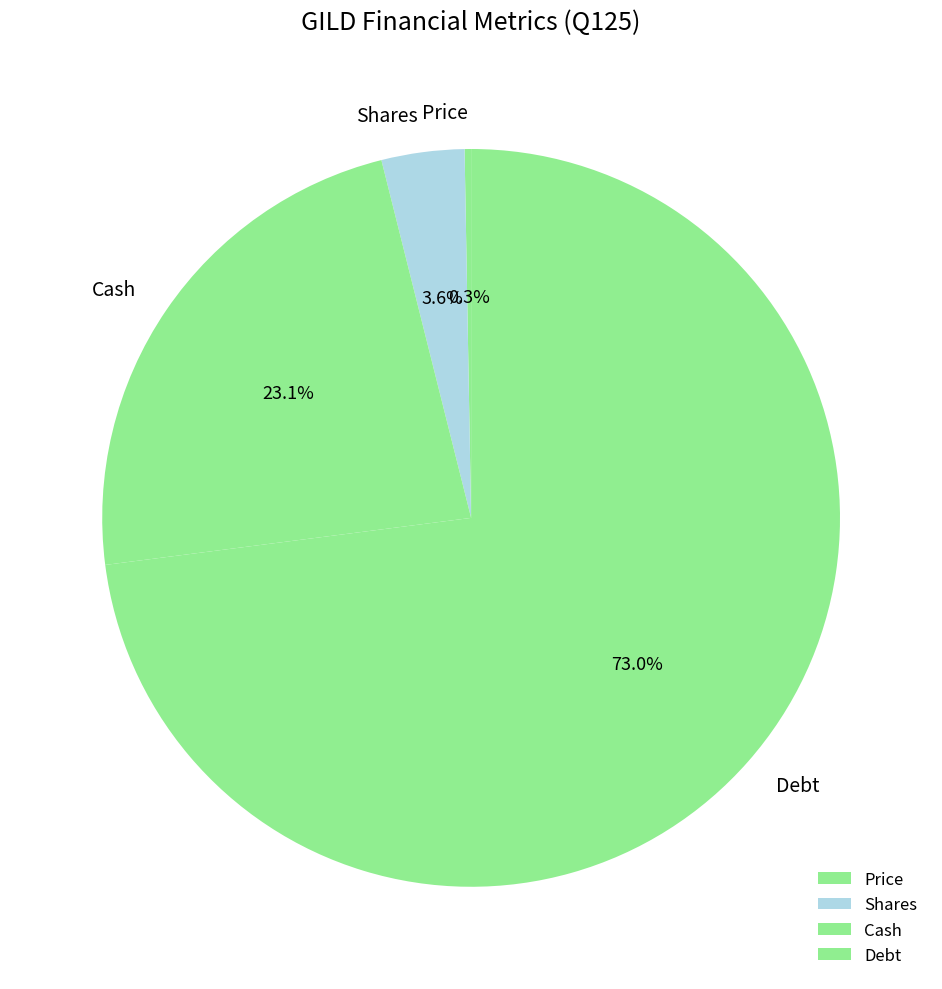

Does Cash represent more than half of the total?

No